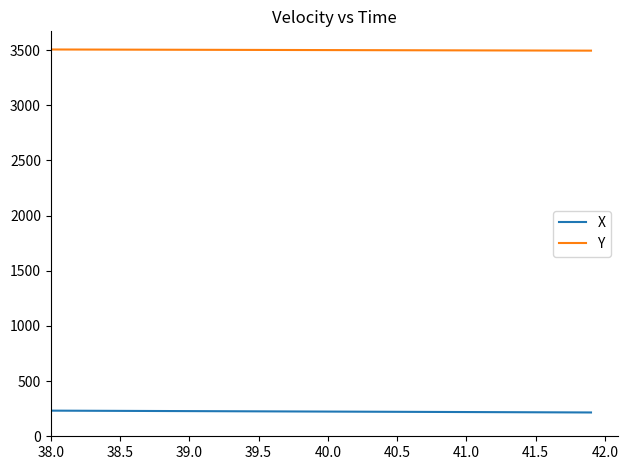

True or false: Y and X cross at least once.

False